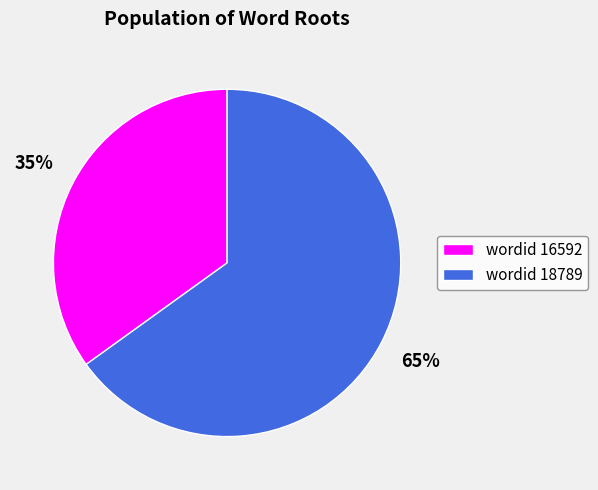

To the nearest percent, what portion does wordid 18789 represent?

65%